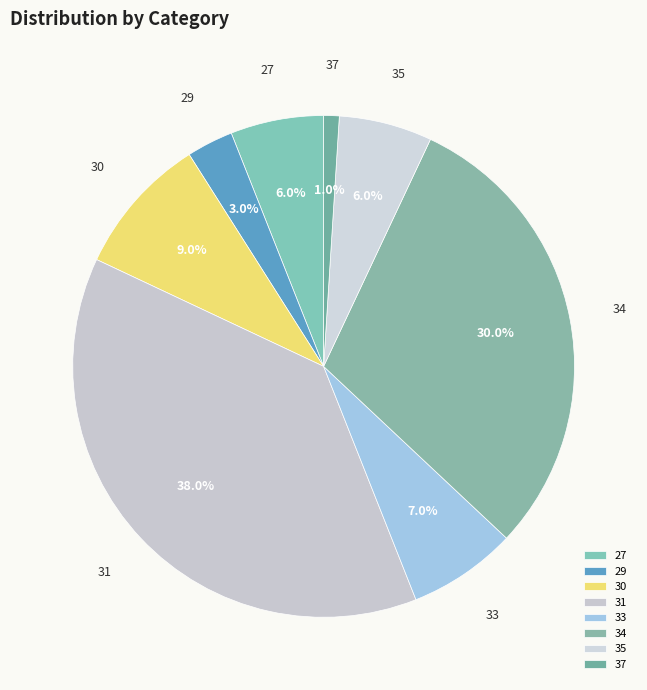

To the nearest percent, what percentage of the pie is 33?

7%